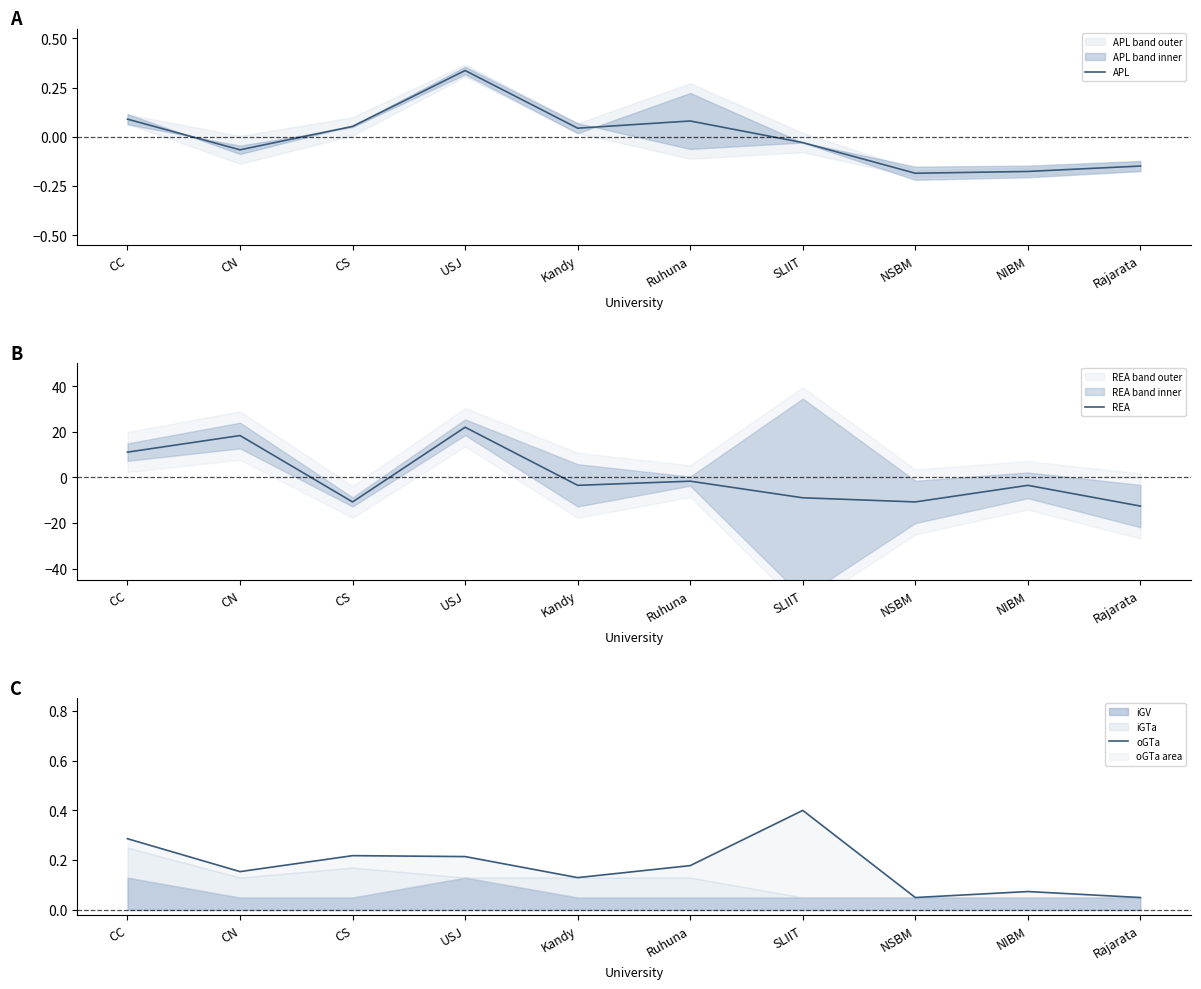

Which series has the widest spread of values?

REA